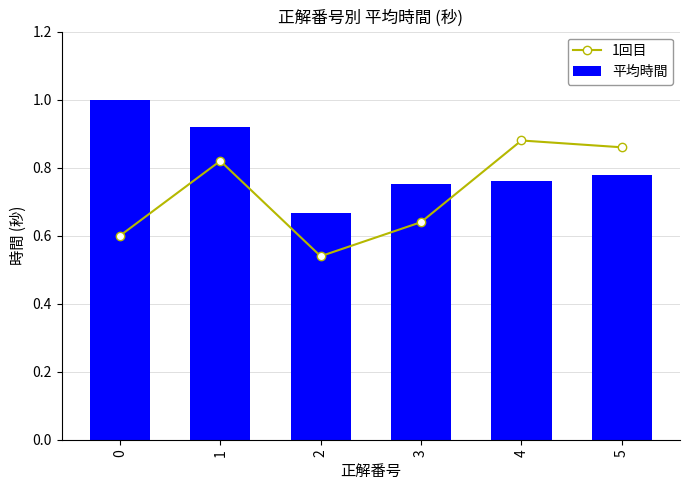

What are all the series names shown in the legend?

1回目, 平均時間